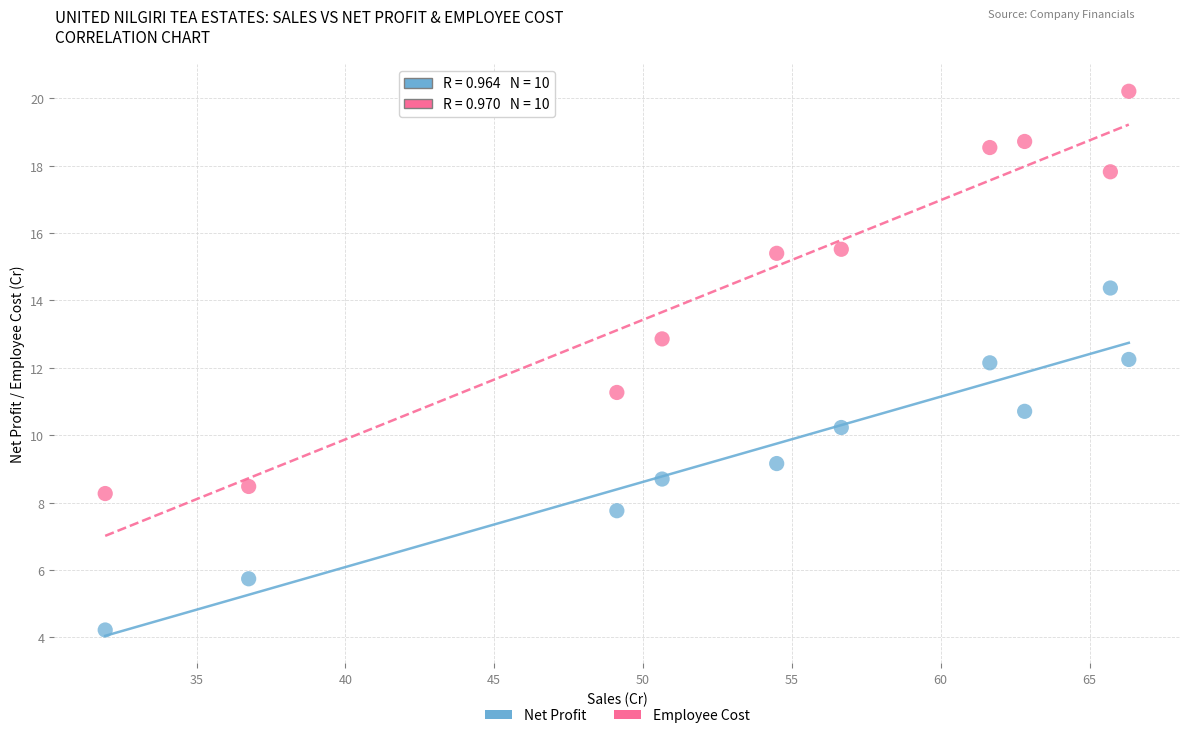

Which series contains the highest Y value?

Employee Cost